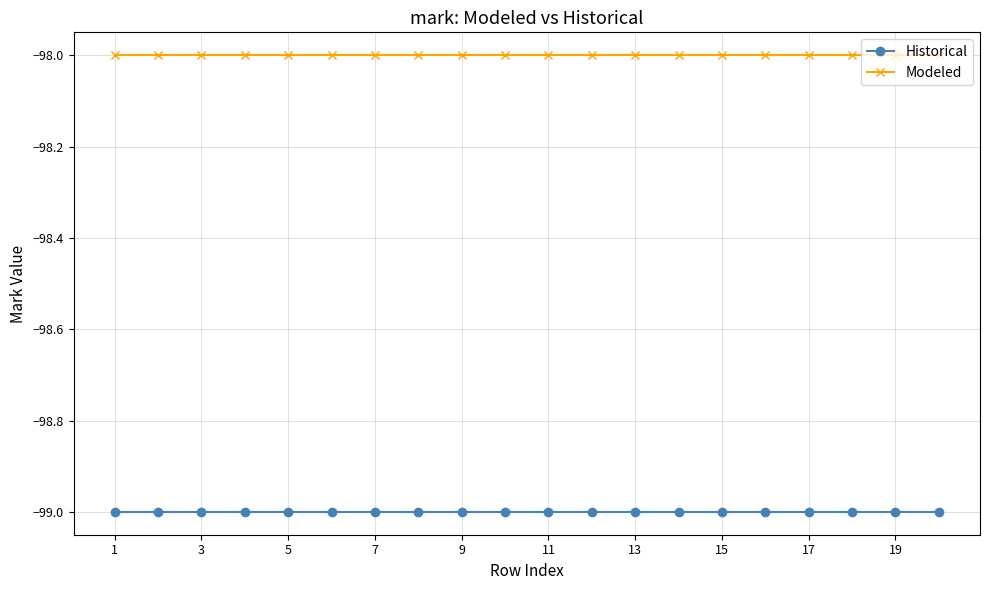

List the series in order of their overall mean, lowest first.

Historical, Modeled